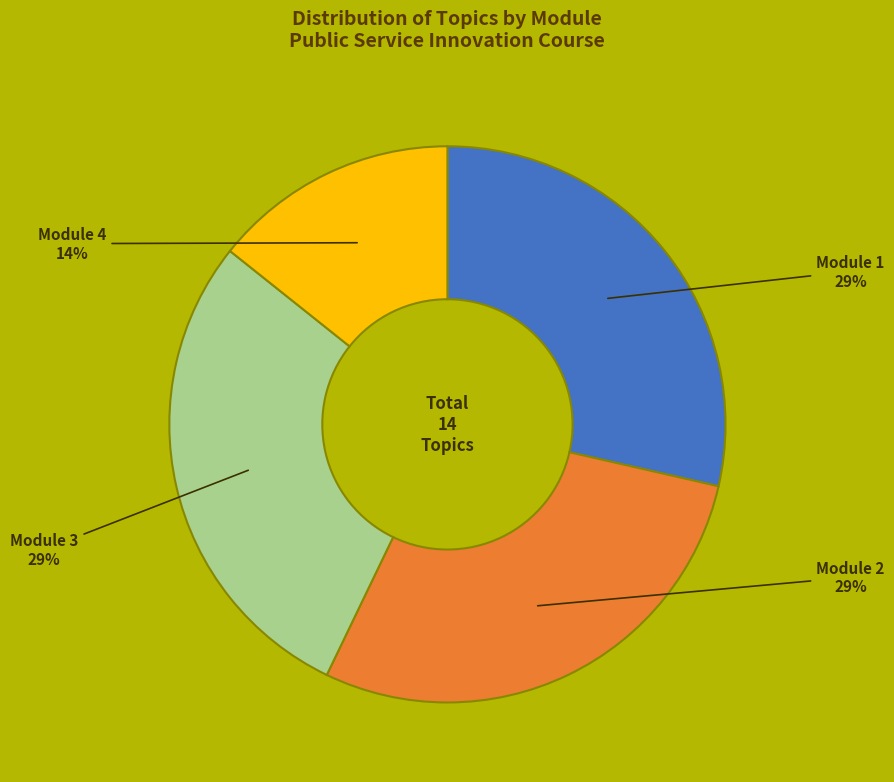

Is there a majority slice in this chart?

No